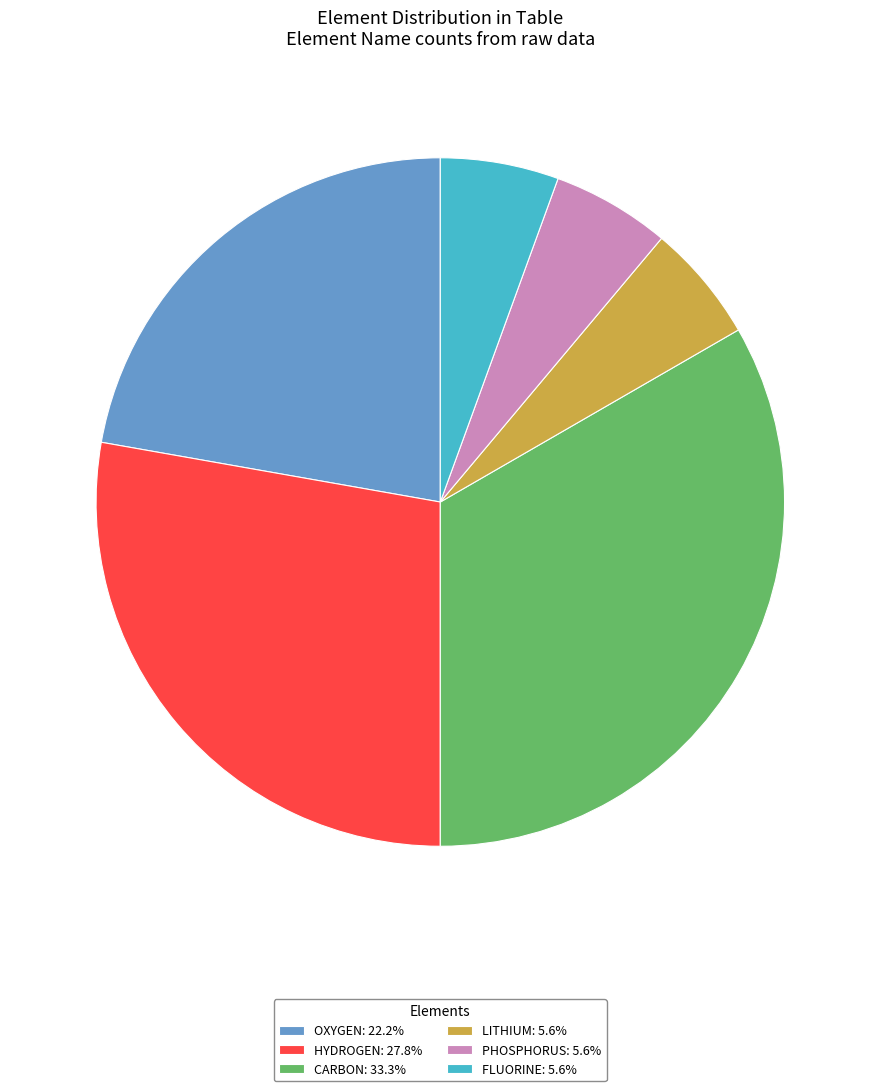

Do PHOSPHORUS: 5.6% and LITHIUM: 5.6% together represent more than half of the pie?

No